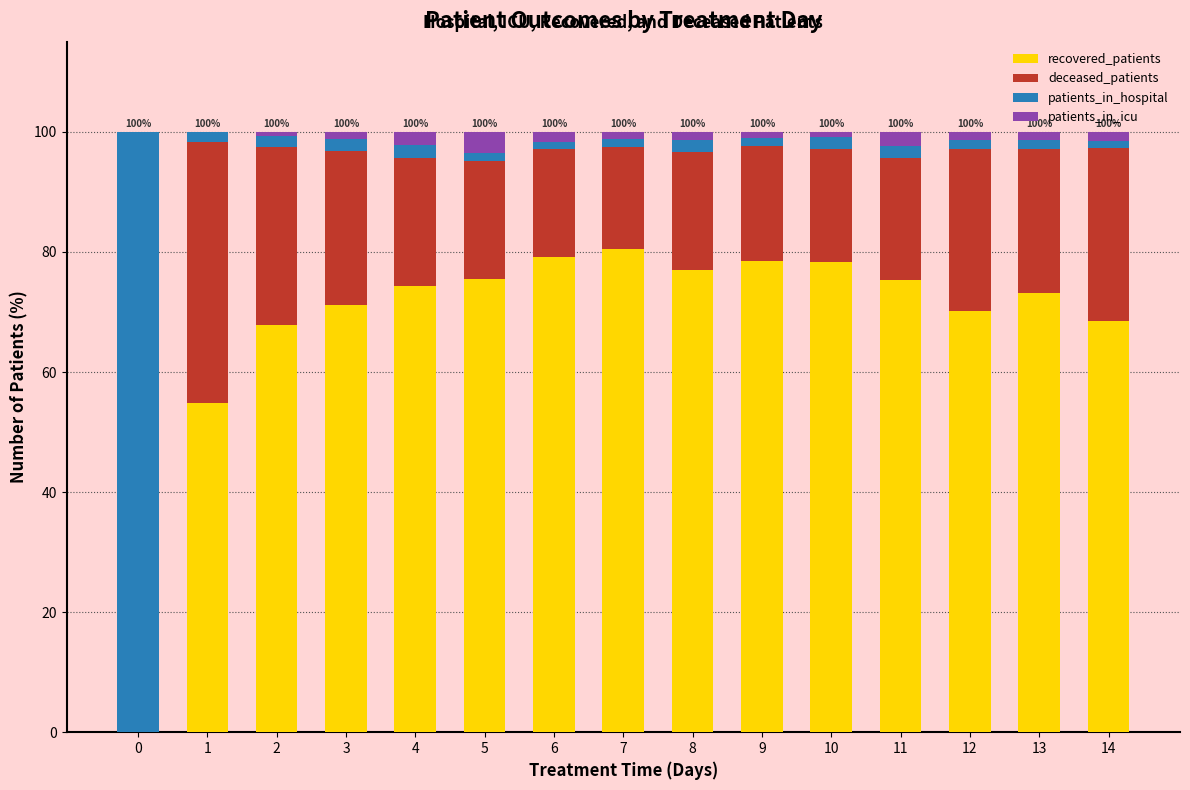

What is the total value across all series at 0?

100.0